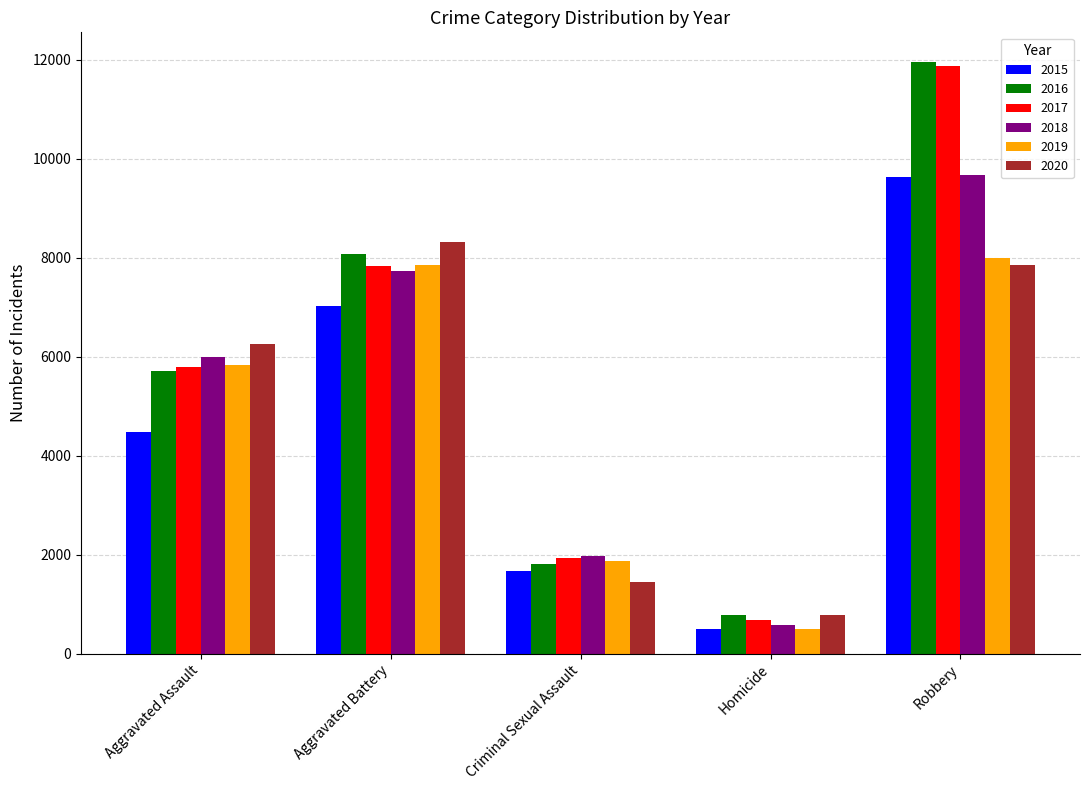

Is it true that 2018 equals 13726 at Robbery?

False